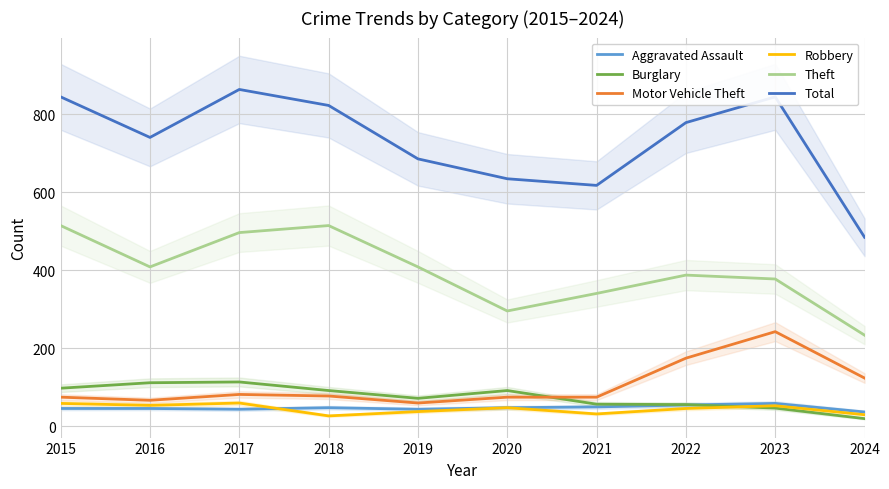

The value of Theft at 2019 is 409. True or false?

True